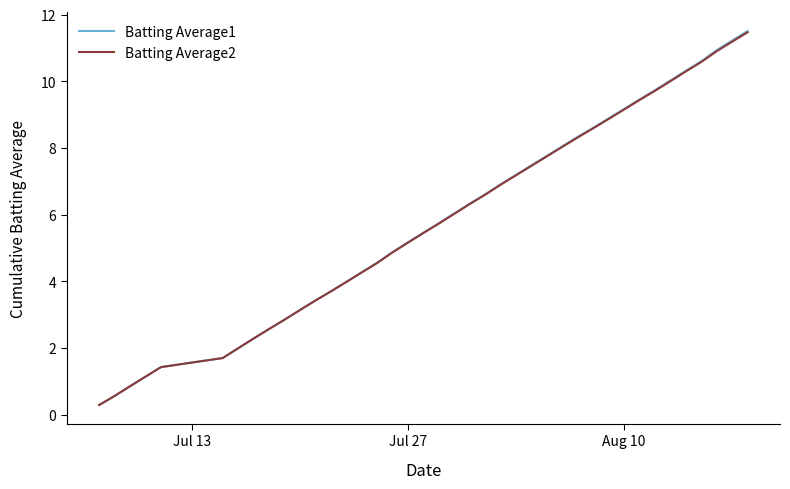

How many values in the Batting Average2 series are below 6?

20